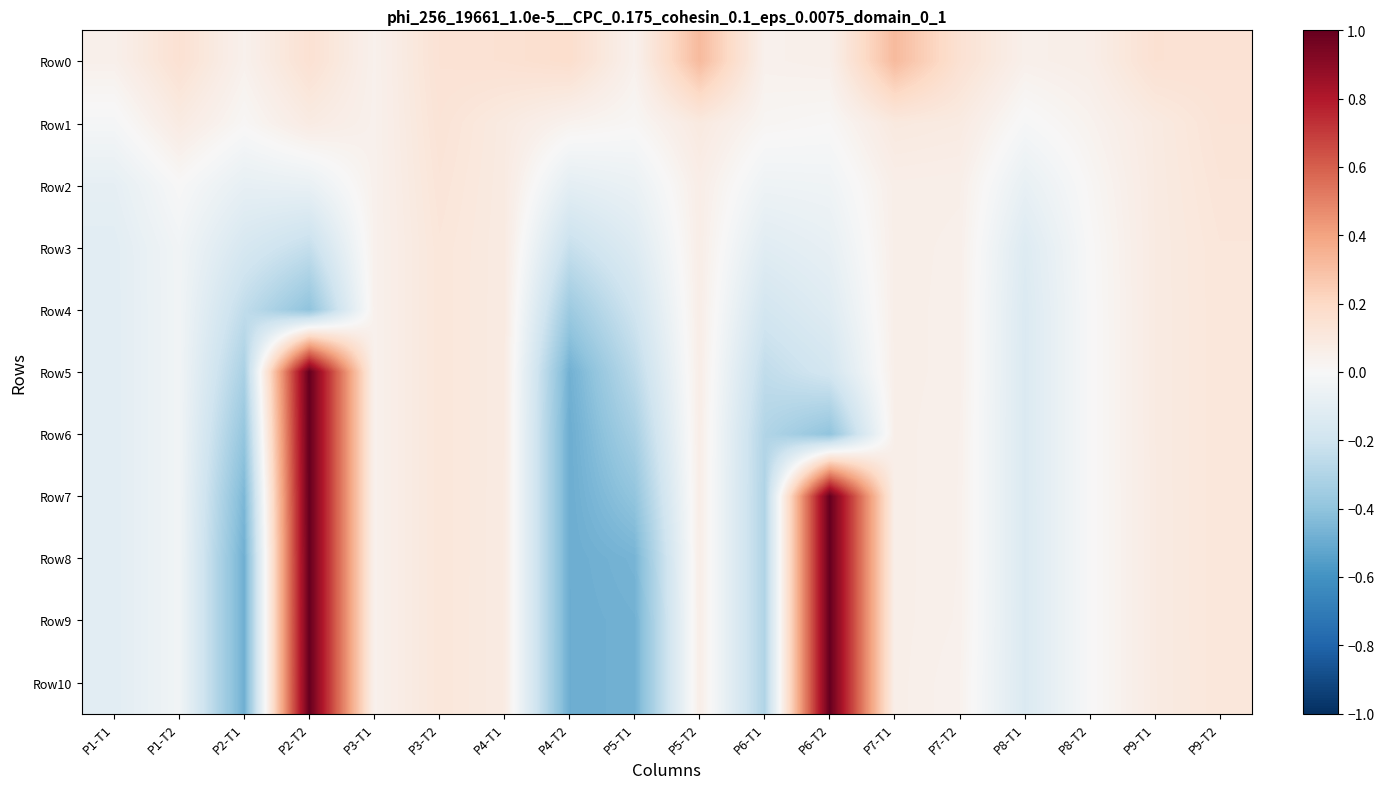

At P1-T1, list the series in order from smallest to largest.

Row10, Row9, Row8, Row7, Row6, Row5, Row4, Row3, Row2, Row1, Row0